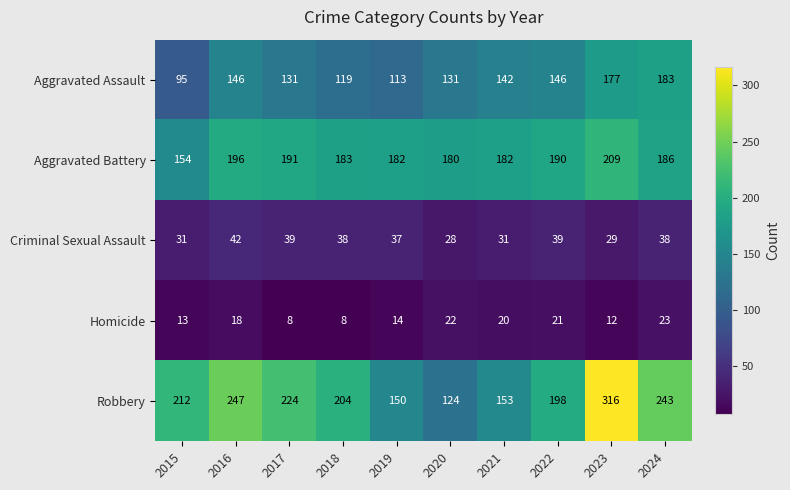

At which label is Homicide closest to 15?

2019